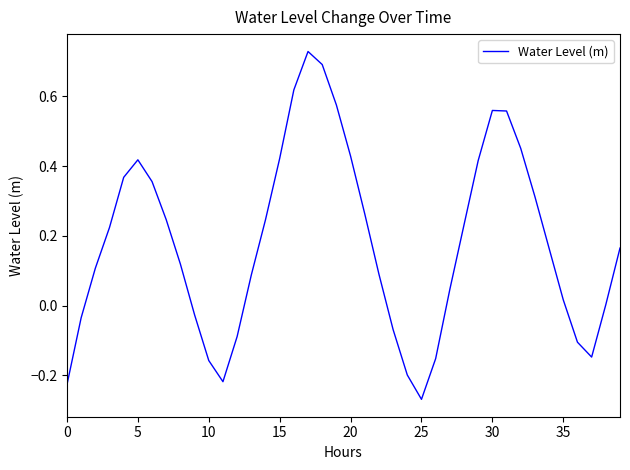

Does the chart have visible grid lines?

No